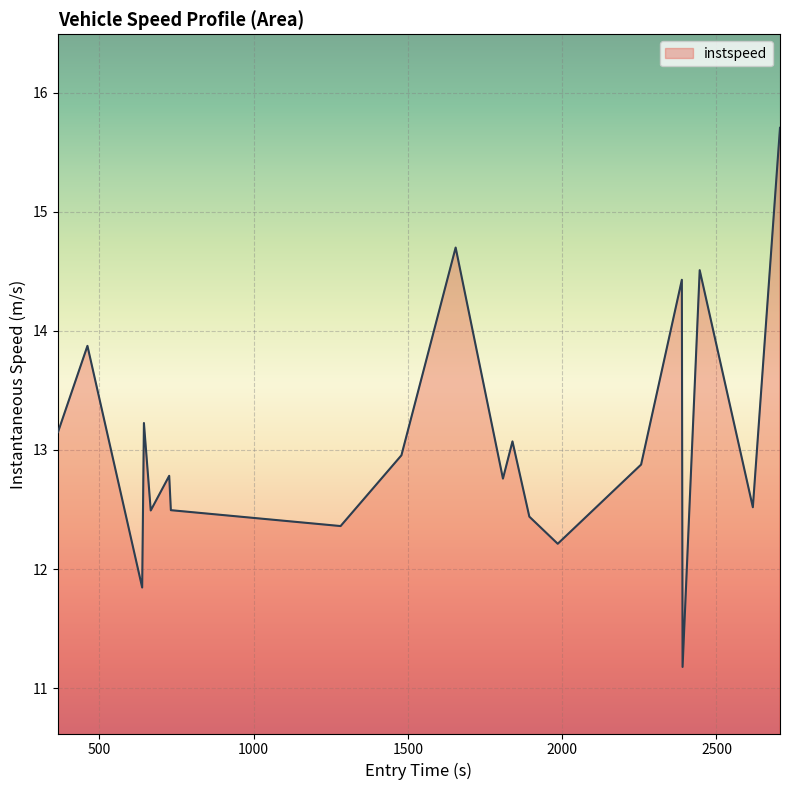

What is the difference between the maximum and minimum values?

4.5